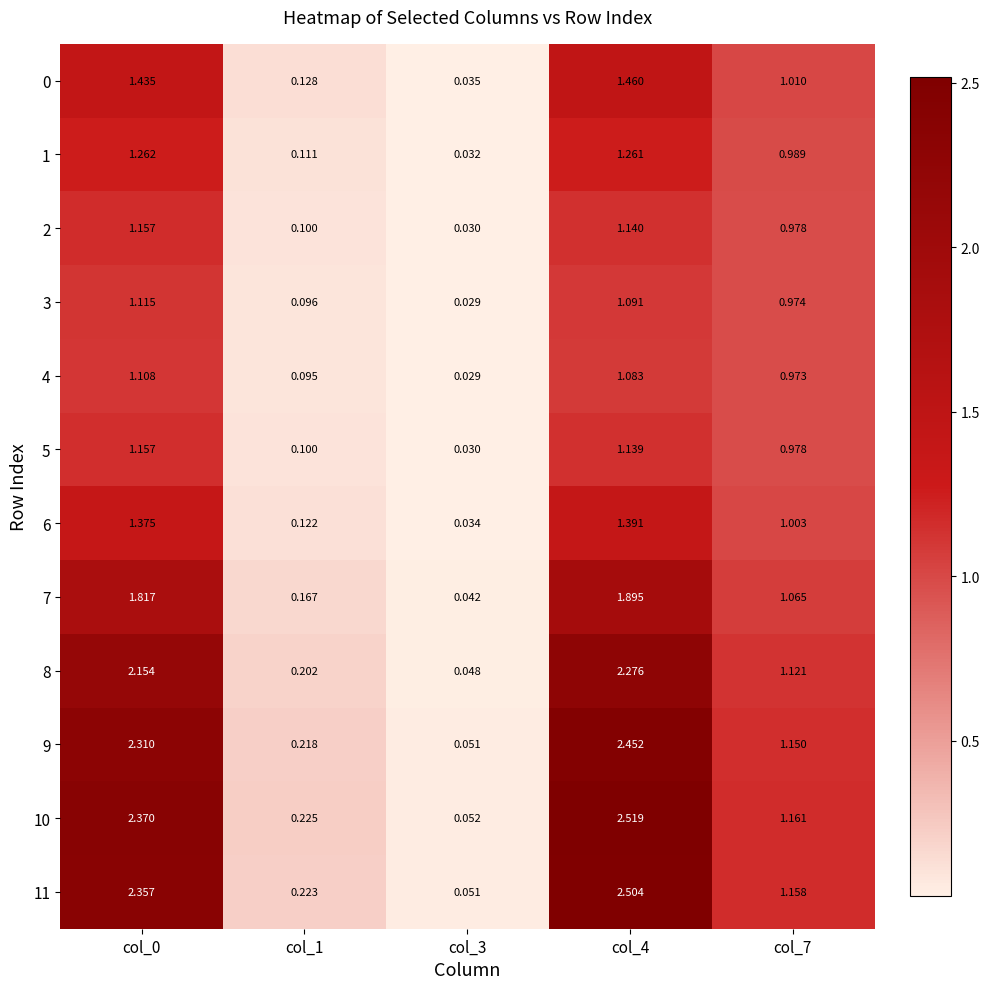

Count the number of categories in the chart.

5